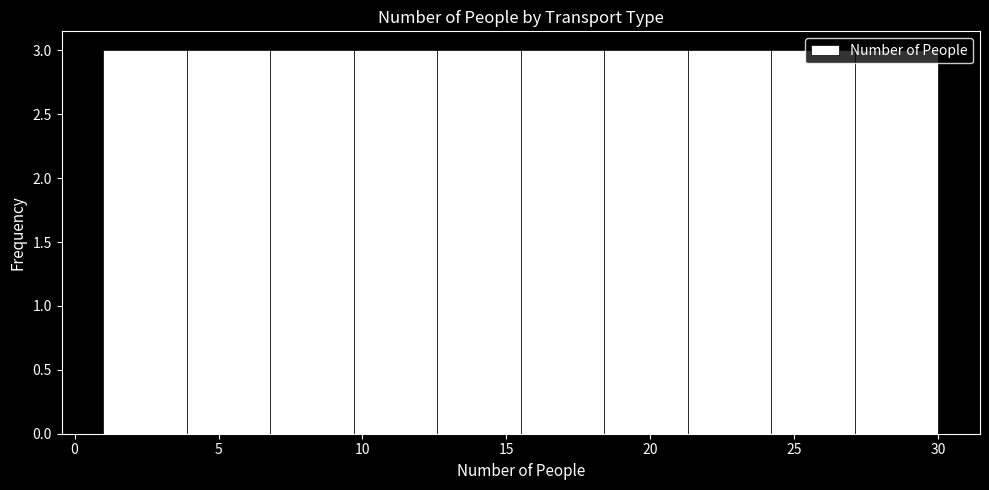

How tall is the bar that spans 6.8 to 9.7 on the x-axis? Neither the bar edges nor the heights are printed on the chart, so give them approximately, as read against the axes.

3